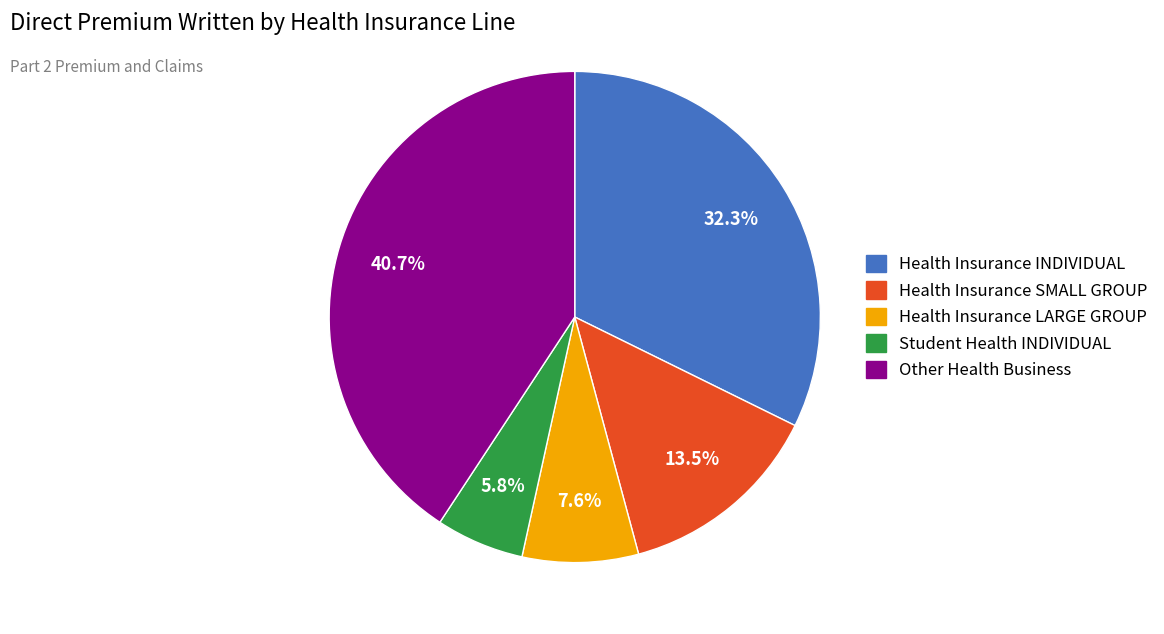

Is there a majority slice in this chart?

No